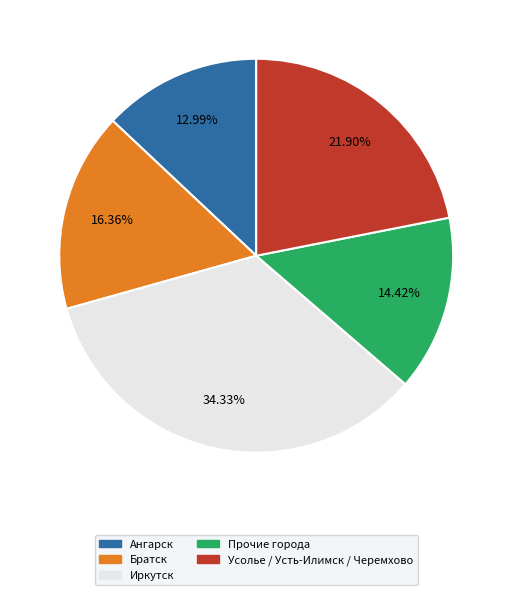

Does any single category account for the majority?

No